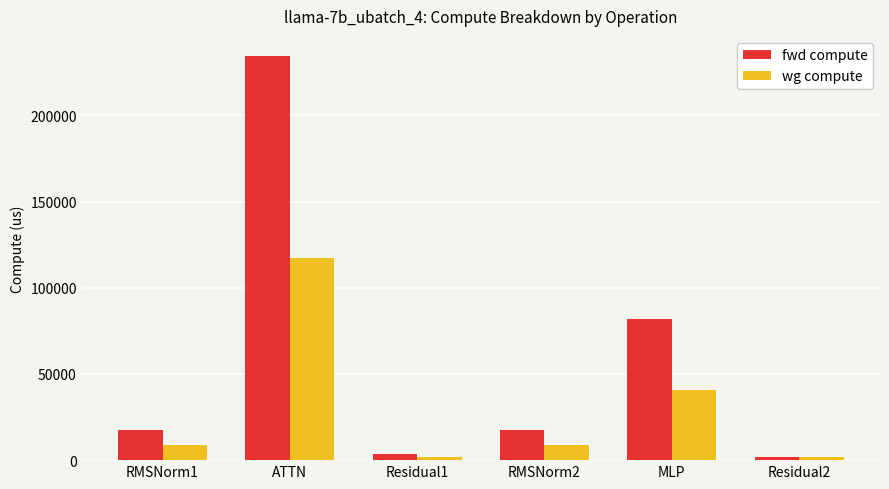

How many series are shown in this chart?

2